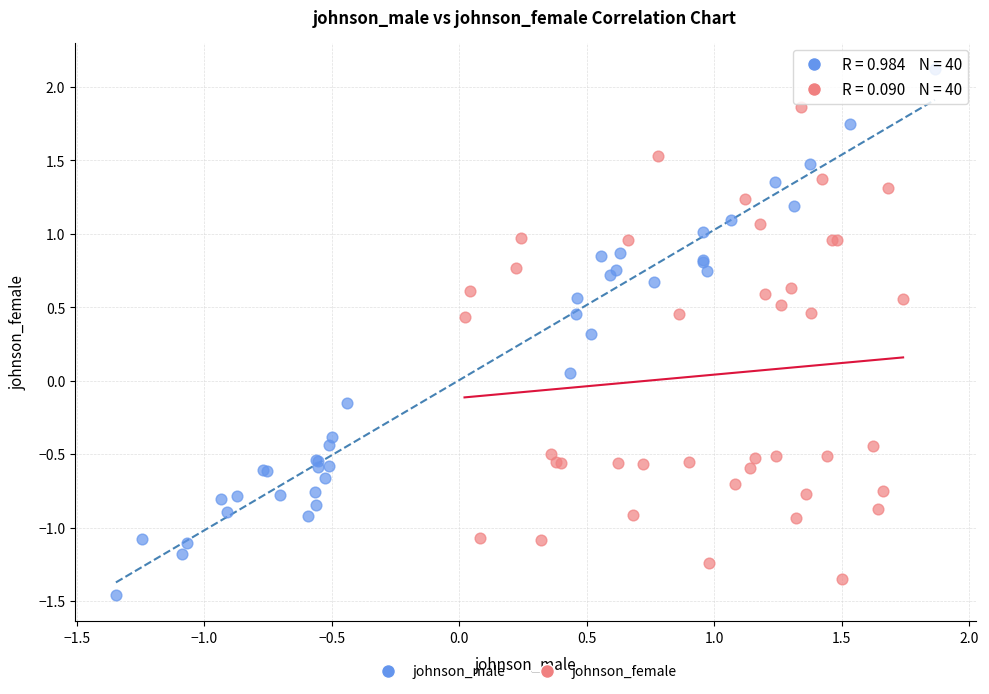

Which series contains the highest Y value?

johnson_male